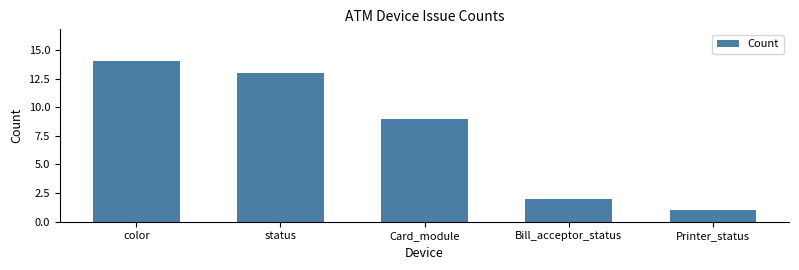

How many bars are there in total?

5